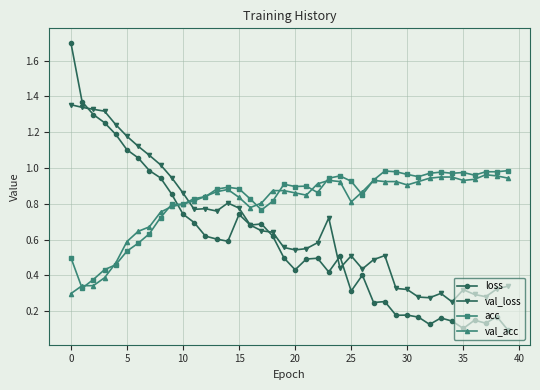

Which series ends up on top after the final intersection of loss and val_acc?

val_acc